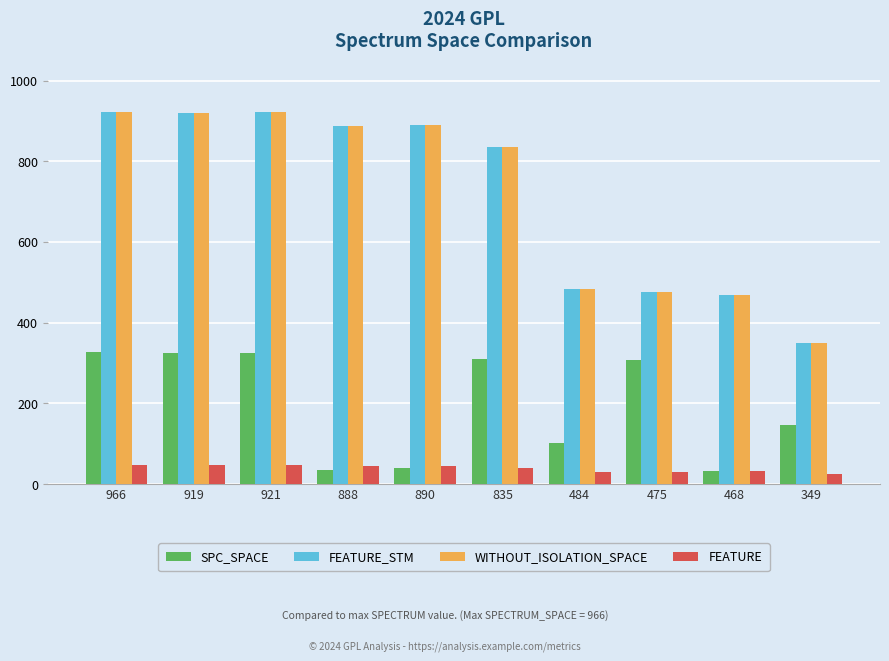

What are all the series names shown in the legend?

SPC_SPACE, FEATURE_STM, WITHOUT_ISOLATION_SPACE, FEATURE